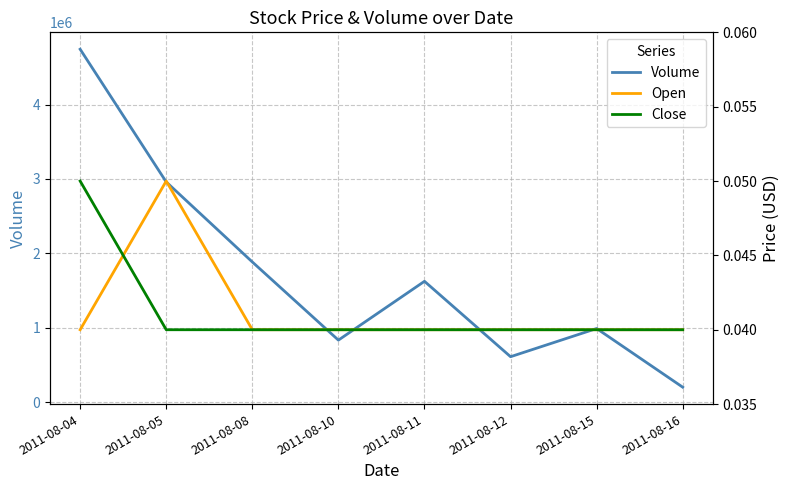

True or false: Open and Volume intersect in this chart.

False